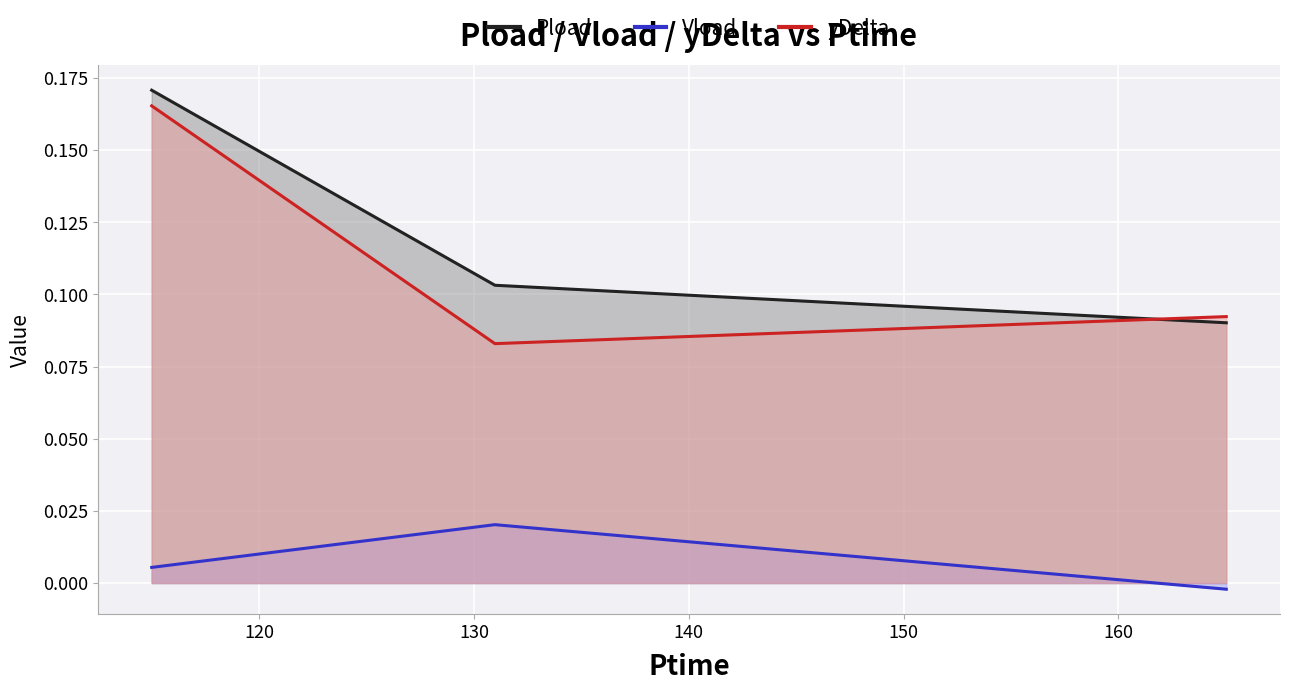

How many lines are shown in the chart?

3